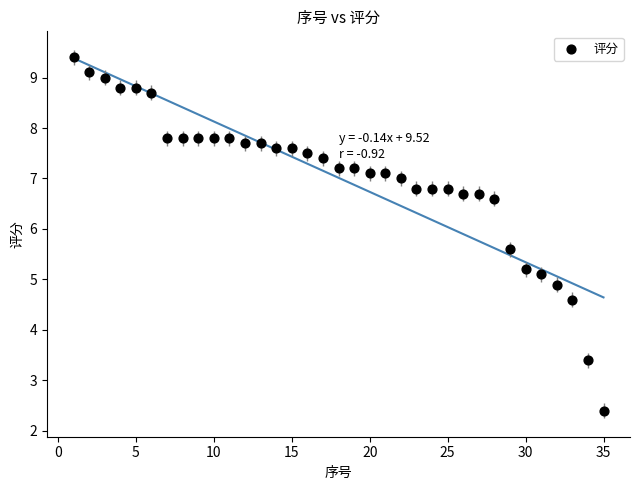

What is the range of Y values (max minus min)?

7.0